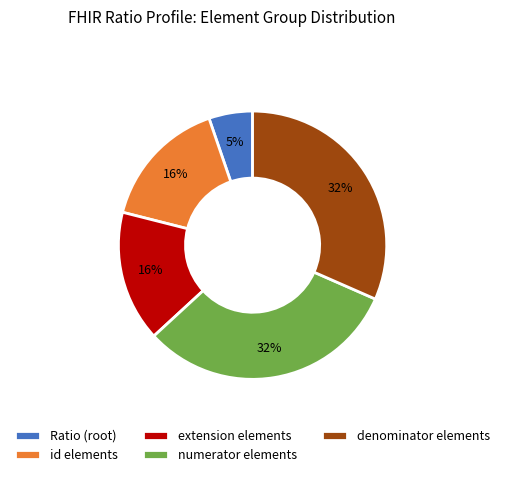

Is the sum of extension elements and Ratio (root) greater than half?

No